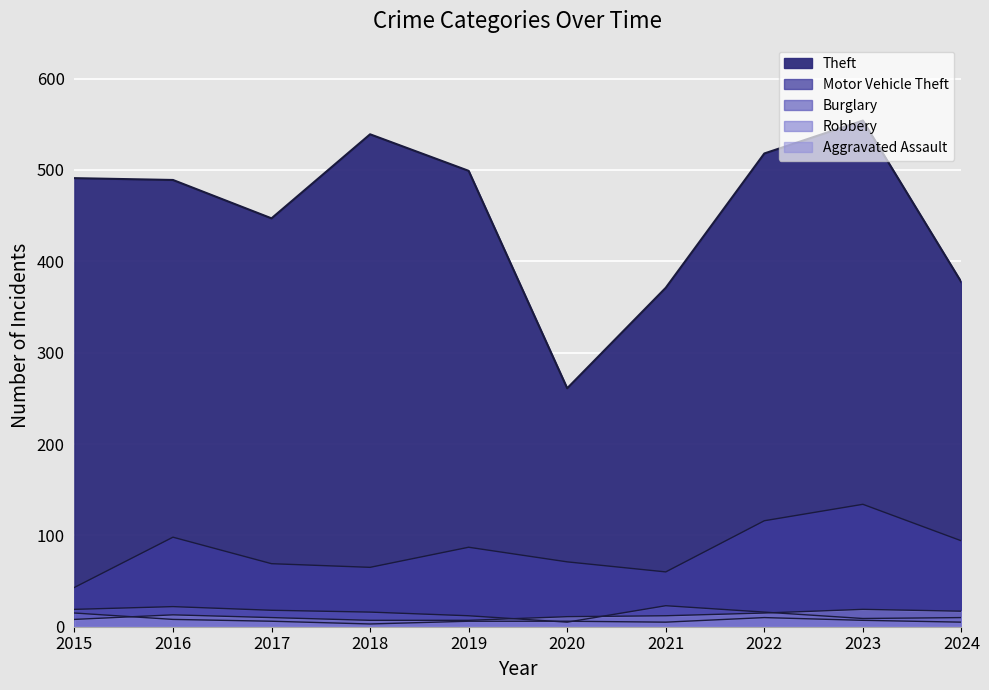

At which category is the sum across all series the highest?

2023